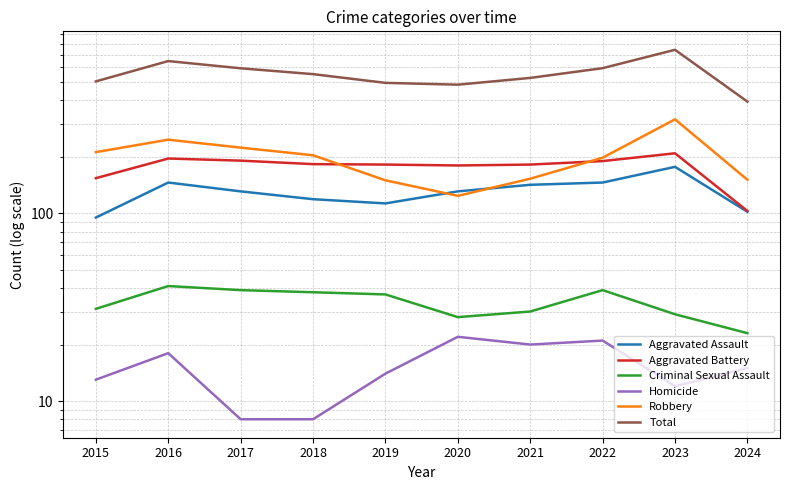

At 2022, list the series in order from largest to smallest.

Total, Robbery, Aggravated Battery, Aggravated Assault, Criminal Sexual Assault, Homicide